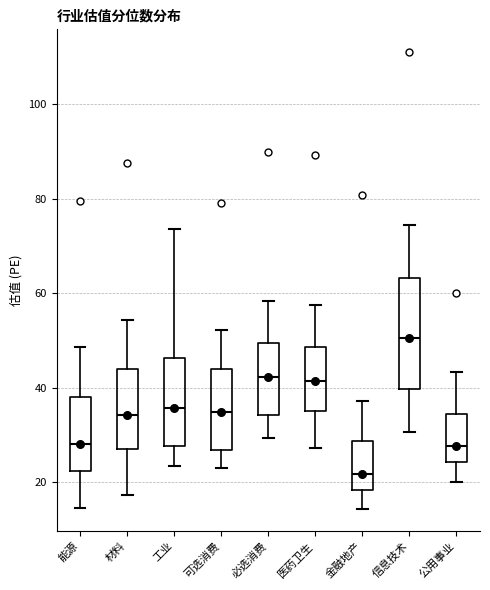

Reading left to right, read every box against the y-axis: the position of its median line, the range the box covers, and the ends of its whiskers. The values are not printed on the chart, so give them approximately, as read against the axis.

能源: median 28, box 22 to 38, whiskers 14 to 48
材料: median 34, box 28 to 44, whiskers 18 to 54
工业: median 36, box 28 to 46, whiskers 24 to 74
可选消费: median 34, box 26 to 44, whiskers 24 to 52
必选消费: median 42, box 34 to 50, whiskers 30 to 58
医药卫生: median 42, box 36 to 48, whiskers 28 to 58
金融地产: median 22, box 18 to 28, whiskers 14 to 38
信息技术: median 50, box 40 to 64, whiskers 30 to 74
公用事业: median 28, box 24 to 34, whiskers 20 to 44